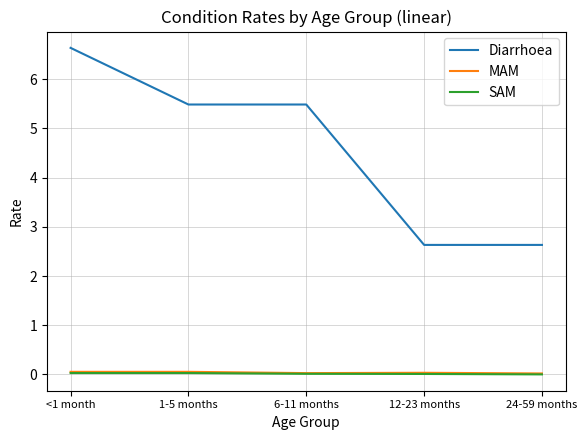

Between 6-11 months and 12-23 months, which series saw the biggest shift?

Diarrhoea